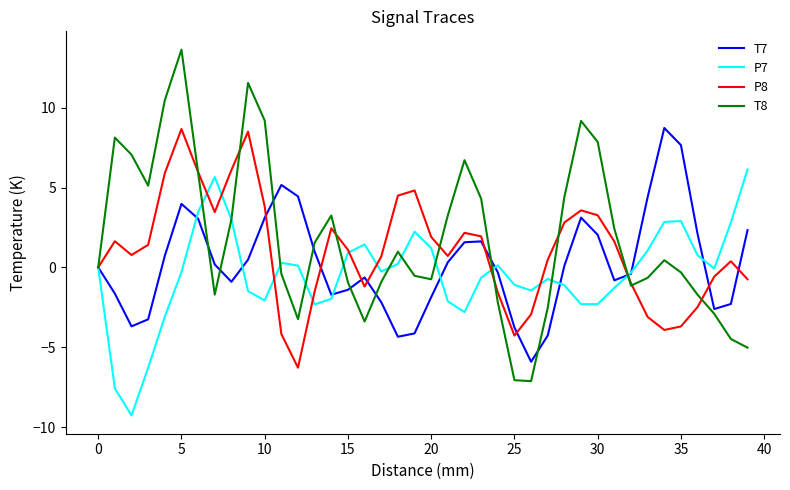

How many lines are shown in the chart?

4